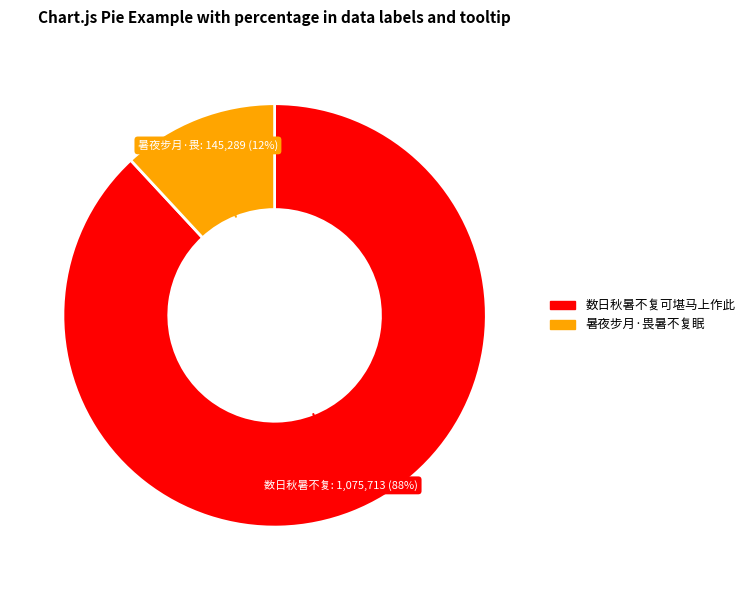

To the nearest percent, what is the difference between the 数日秋暑不复可堪马上作此 and 暑夜步月·畏暑不复眠 slice percentages?

76%